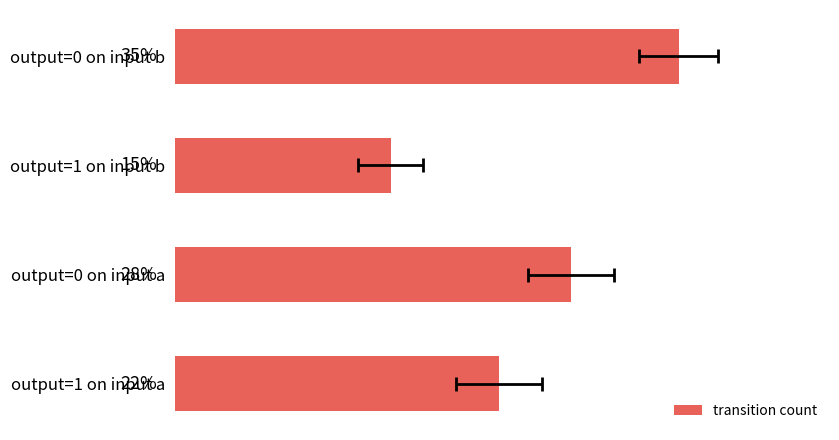

Rank the categories by value from highest to lowest.

output=0 on input b, output=0 on input a, output=1 on input a, output=1 on input b